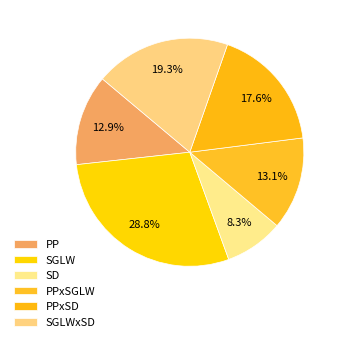

To the nearest percent, what percentage of the pie is PP?

13%